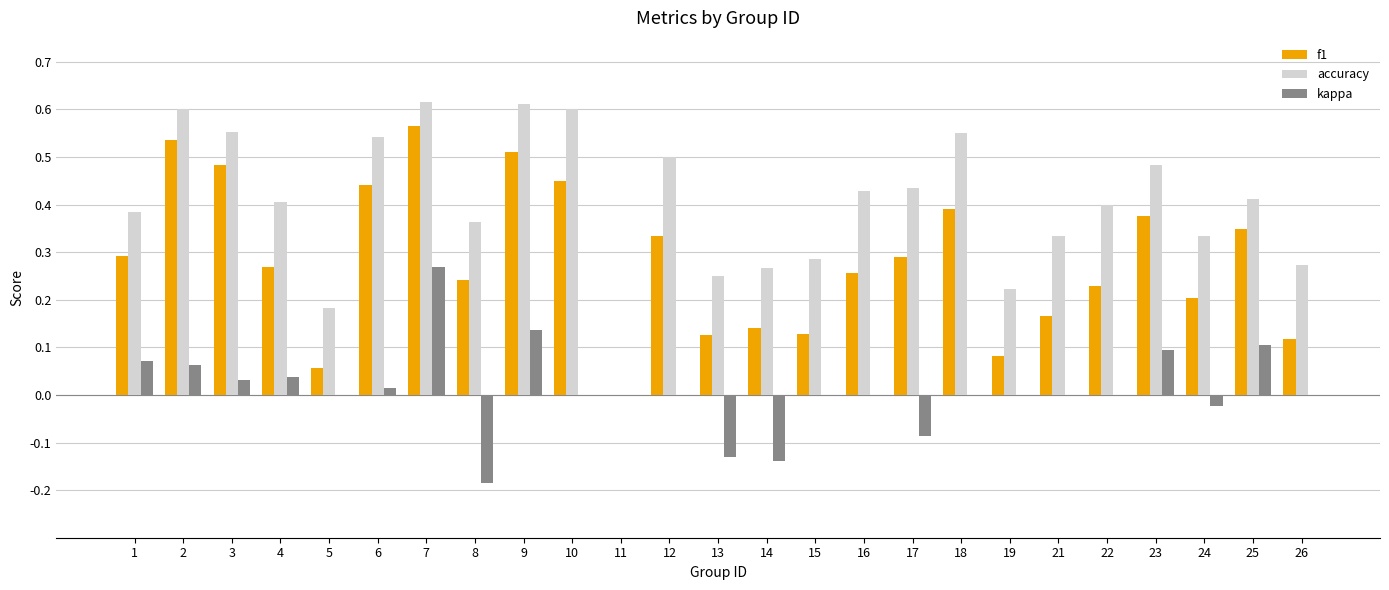

What is the sum of the accuracy values at 1 and 14?

0.7